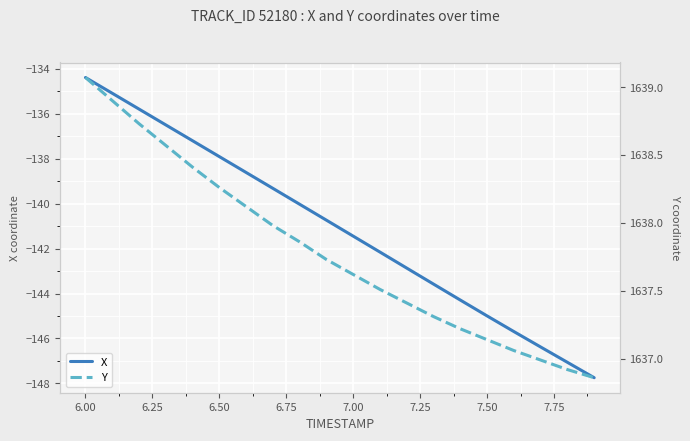

Which series has the largest total across all categories?

Y